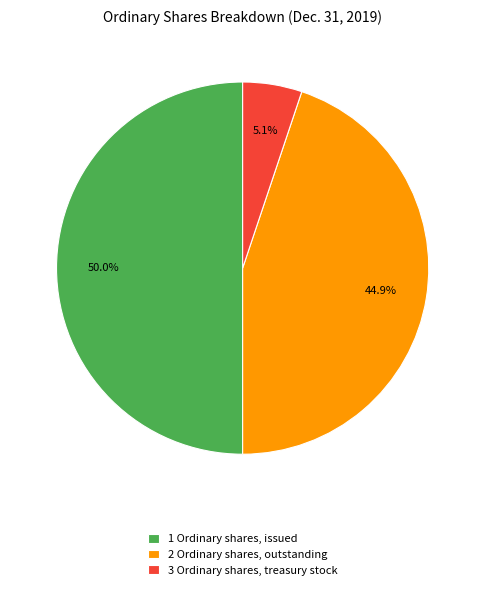

Does 3 Ordinary shares, treasury stock represent more than half of the total?

No